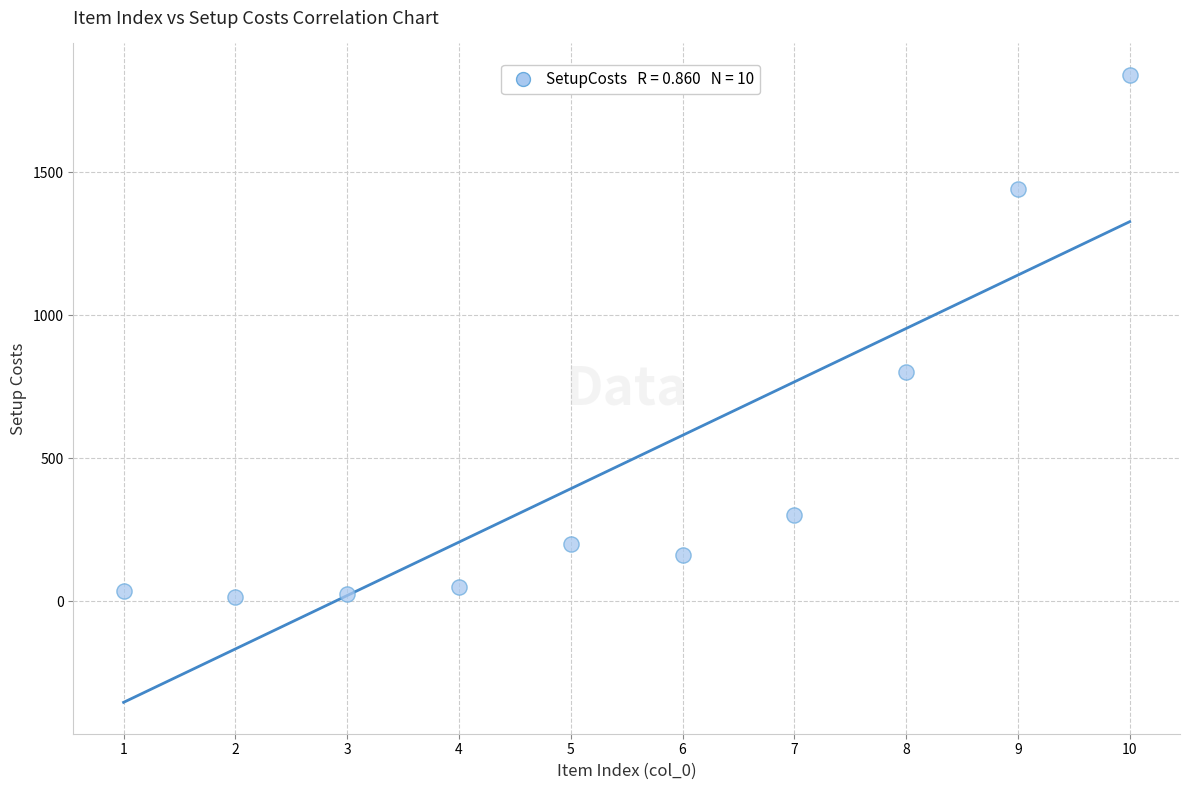

What is the range of Y values (max minus min)?

1825